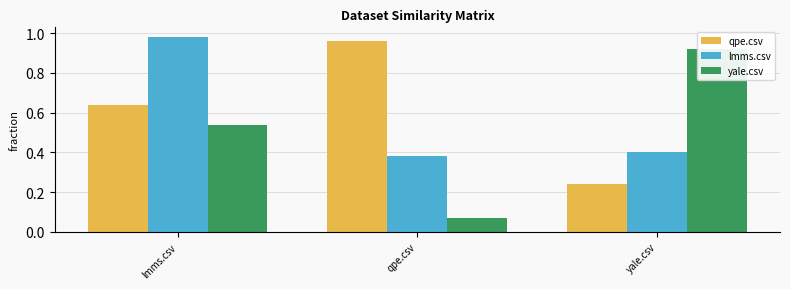

Are the bars horizontal?

No